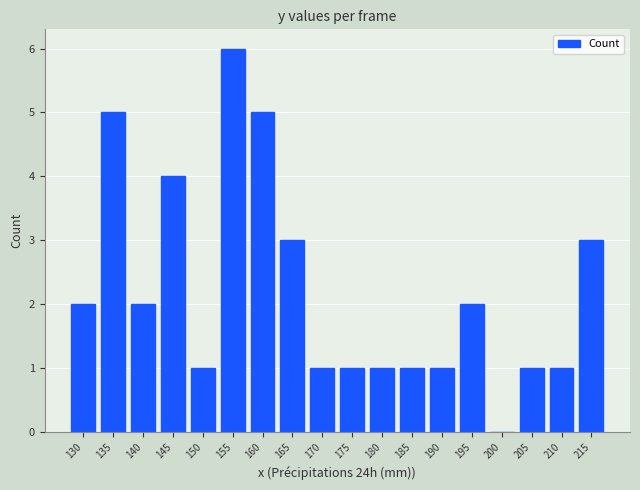

What is the sum of the values at 130 and 190?

3